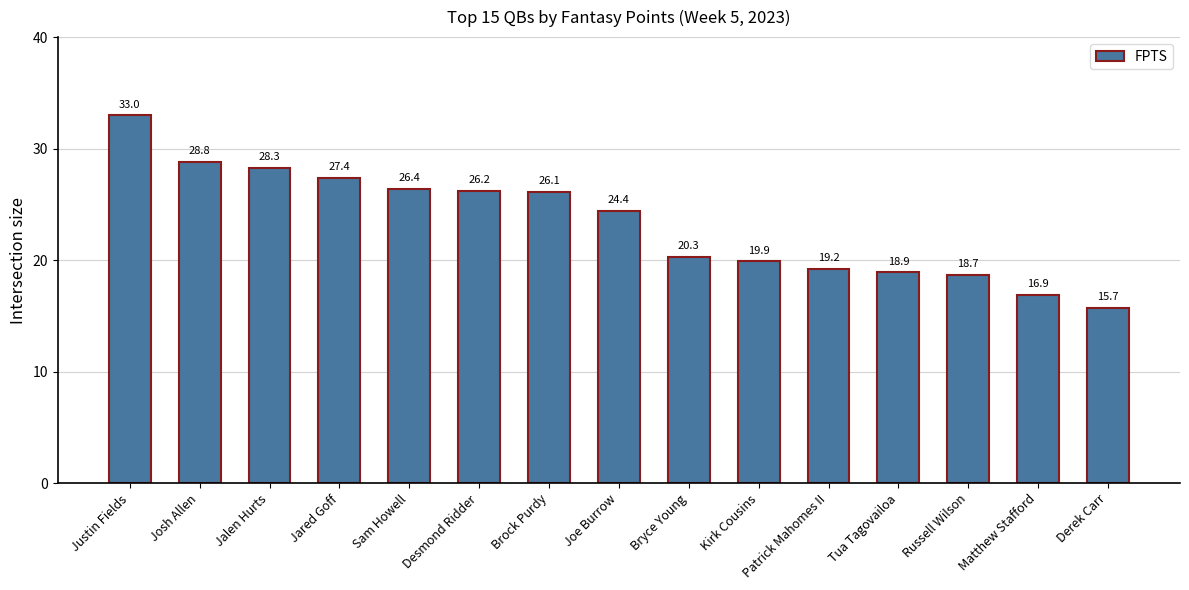

What is the maximum value shown in the chart?

33.0